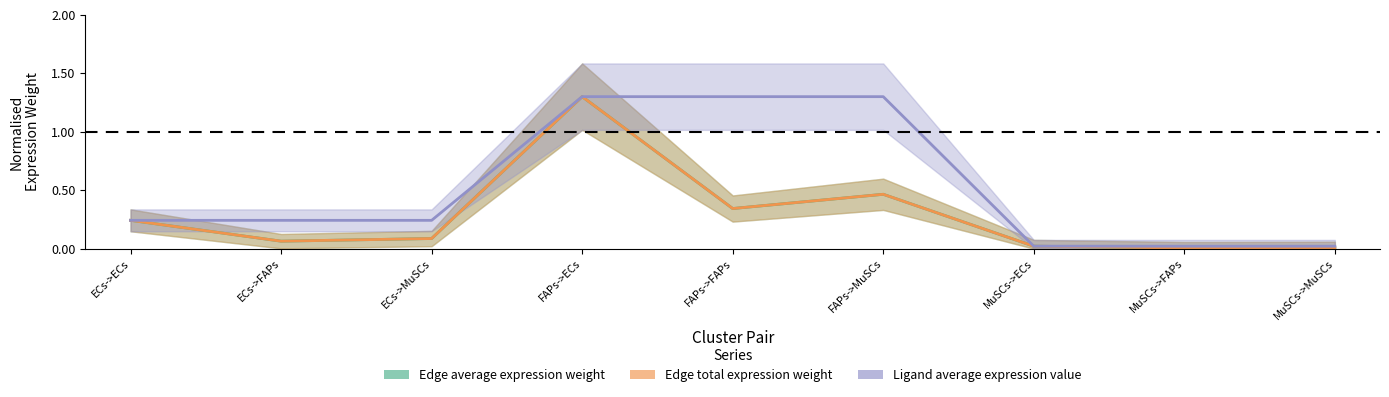

The value of Edge total expression weight at ECs->FAPs is 0.1. True or false?

False